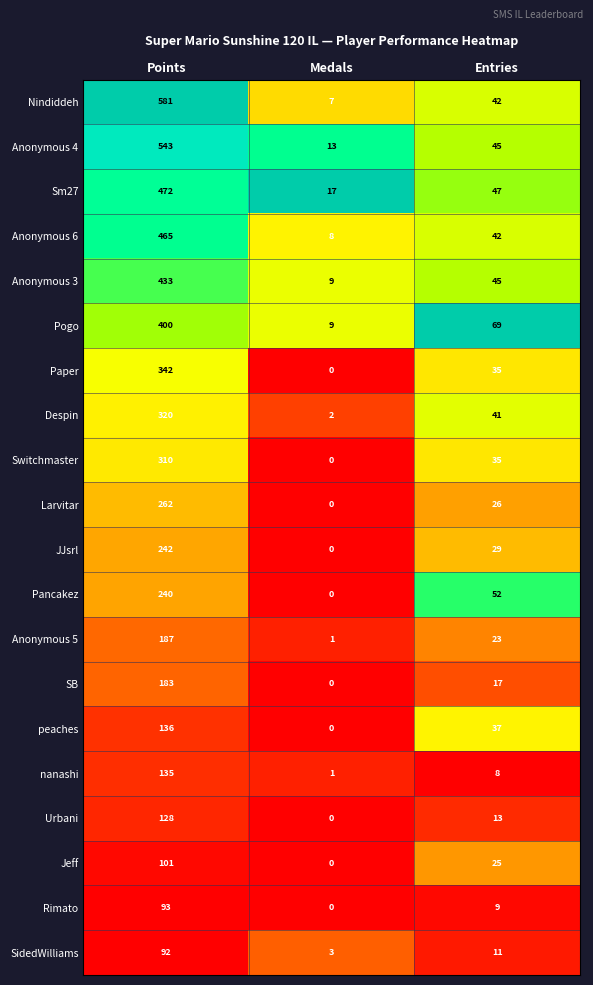

Which series has the widest spread of values?

Nindiddeh